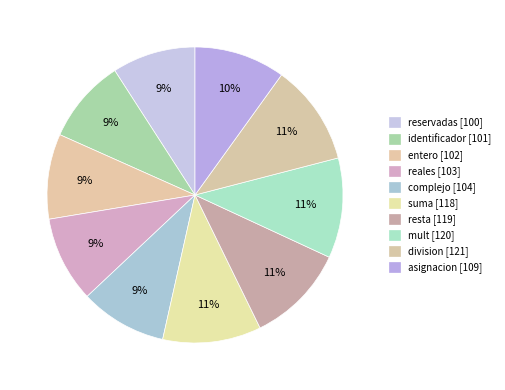

Which has a higher value, identificador or division?

division